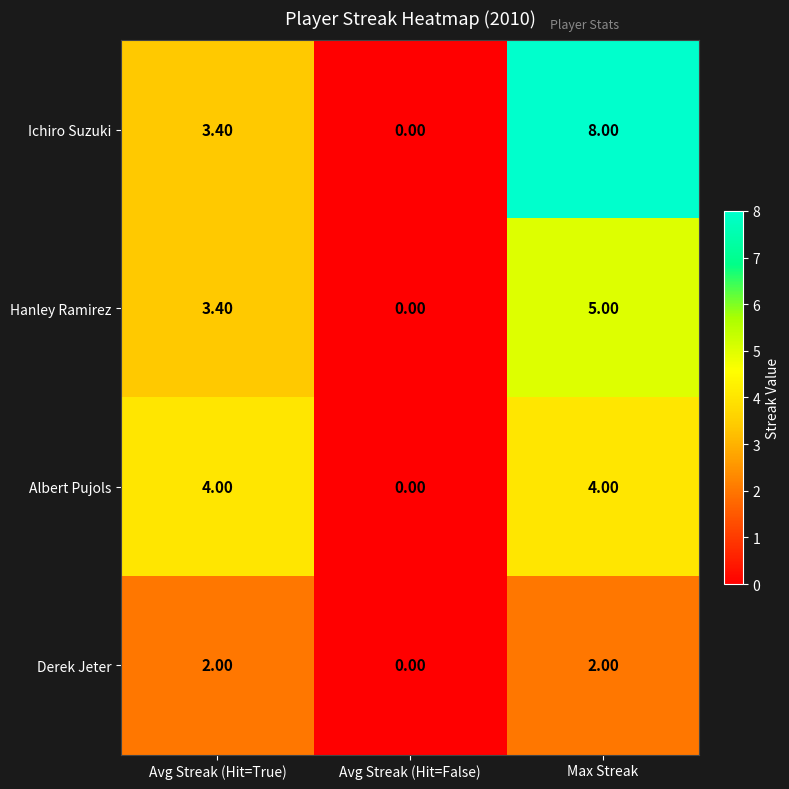

Rank the categories by Hanley Ramirez value from highest to lowest.

Max Streak, Avg Streak (Hit=True), Avg Streak (Hit=False)